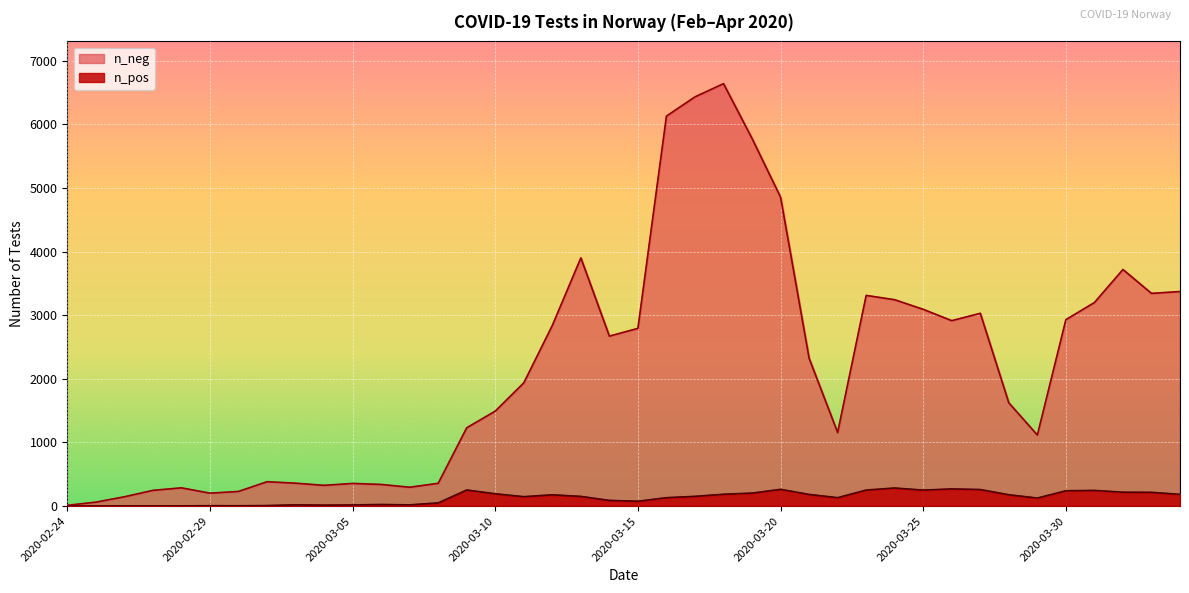

What is the difference between the highest and lowest values at 2020-03-17?

6280